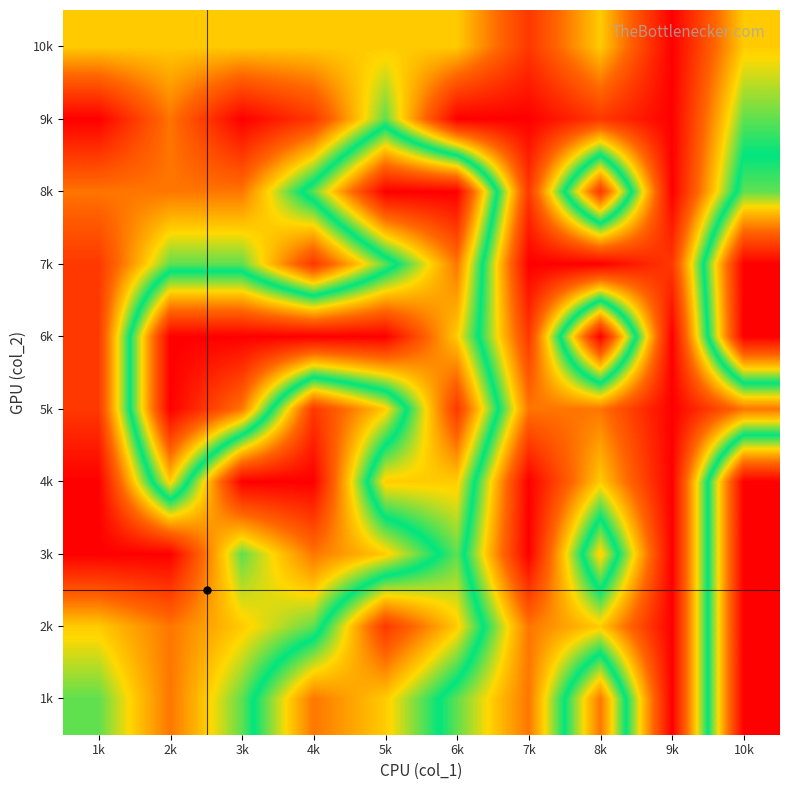

Which label corresponds to the smallest value in the chart?

9k